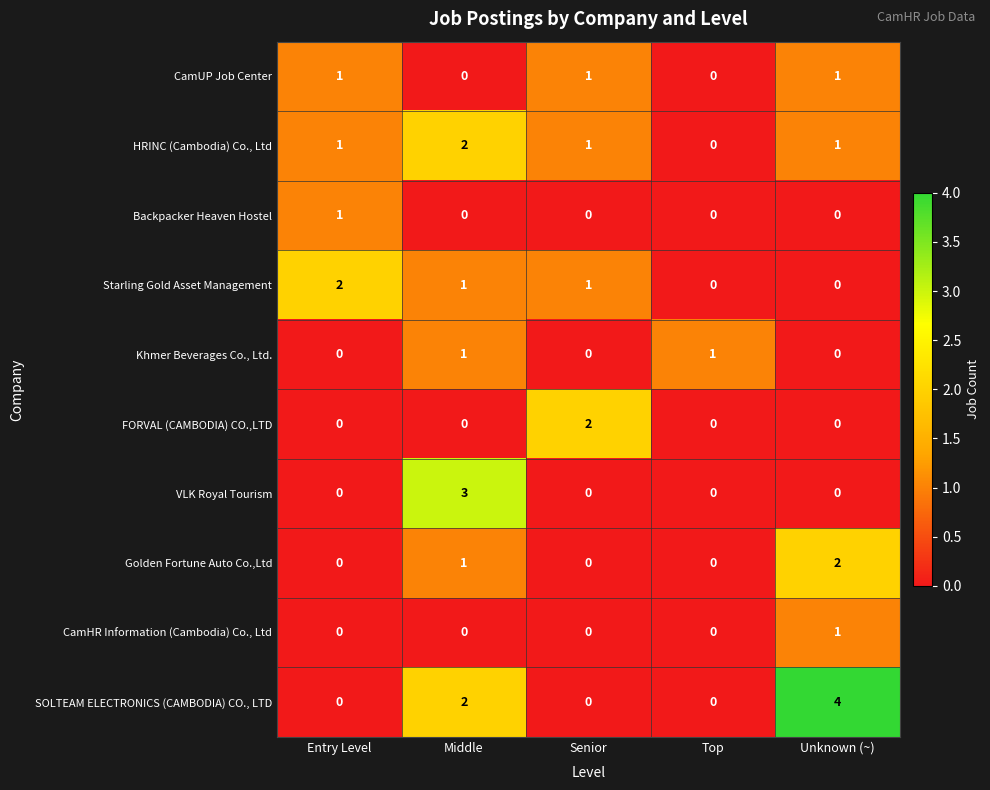

The Starling Gold Asset Management series shows 1 at Middle. True or false?

True